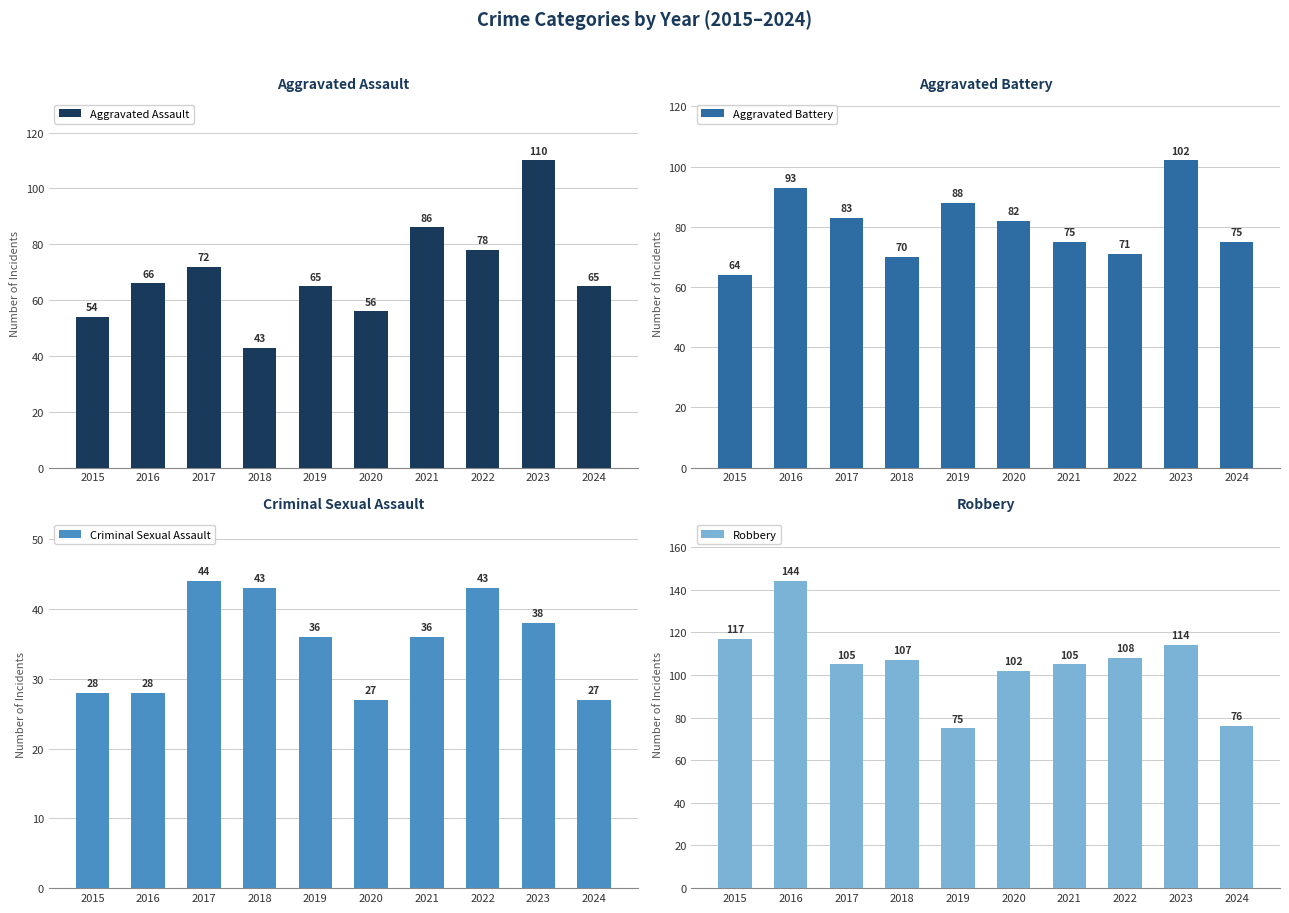

Which series changed the most between 2017 and 2020?

Criminal Sexual Assault